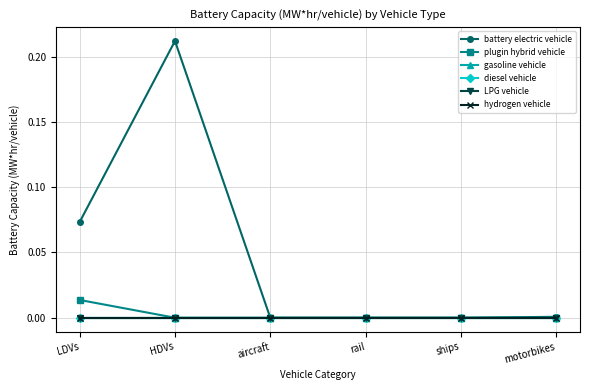

Reading left to right, transcribe all the data shown in this chart.

battery electric vehicle: LDVs=0.1	HDVs=0.2	aircraft=0.0	rail=0.0	ships=0.0	motorbikes=0.0
plugin hybrid vehicle: LDVs=0.0	HDVs=0.0	aircraft=0.0	rail=0.0	ships=0.0	motorbikes=0.0
gasoline vehicle: LDVs=0.0	HDVs=0.0	aircraft=0.0	rail=0.0	ships=0.0	motorbikes=0.0
diesel vehicle: LDVs=0.0	HDVs=0.0	aircraft=0.0	rail=0.0	ships=0.0	motorbikes=0.0
LPG vehicle: LDVs=0.0	HDVs=0.0	aircraft=0.0	rail=0.0	ships=0.0	motorbikes=0.0
hydrogen vehicle: LDVs=0.0	HDVs=0.0	aircraft=0.0	rail=0.0	ships=0.0	motorbikes=0.0